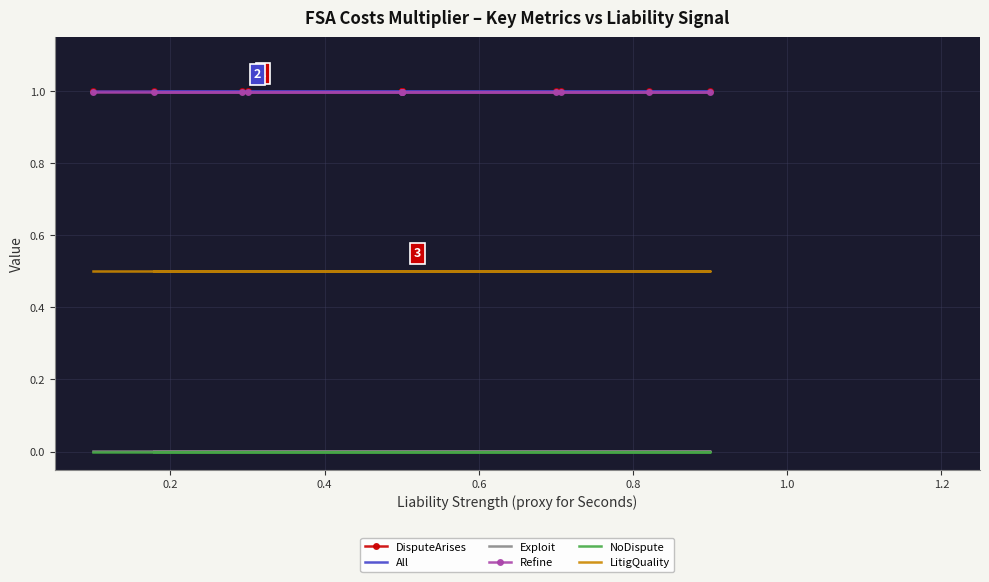

Reading left to right, list all the values displayed in this chart.

DisputeArises: 1.0	1.0	1.0	1.0	1.0	1.0	1.0	1.0	1.0	1.0	1.0	1.0
All: 1.0	1.0	1.0	1.0	1.0	1.0	1.0	1.0	1.0	1.0	1.0	1.0
Exploit: 0.0	0.0	0.0	0.0	0.0	0.0	0.0	0.0	0.0	0.0	0.0	0.0
Refine: 1.0	1.0	1.0	1.0	1.0	1.0	1.0	1.0	1.0	1.0	1.0	1.0
NoDispute: 0.0	0.0	0.0	0.0	0.0	0.0	0.0	0.0	0.0	0.0	0.0	0.0
LitigQuality: 0.5	0.5	0.5	0.5	0.5	0.5	0.5	0.5	0.5	0.5	0.5	0.5